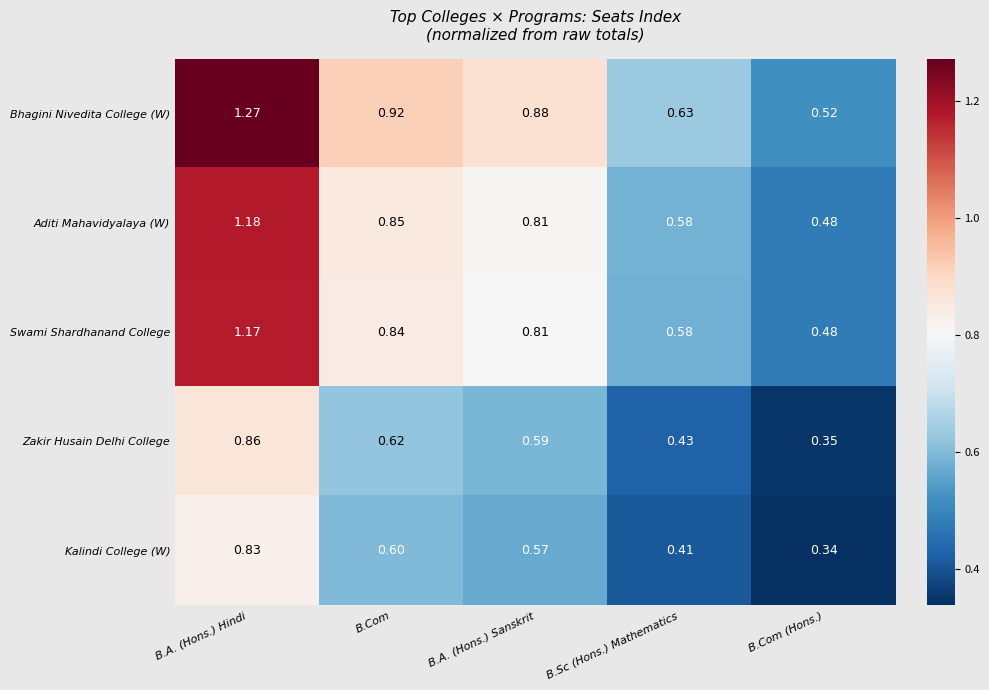

At which category does the chart reach its peak across all series?

B.A. (Hons.) Hindi